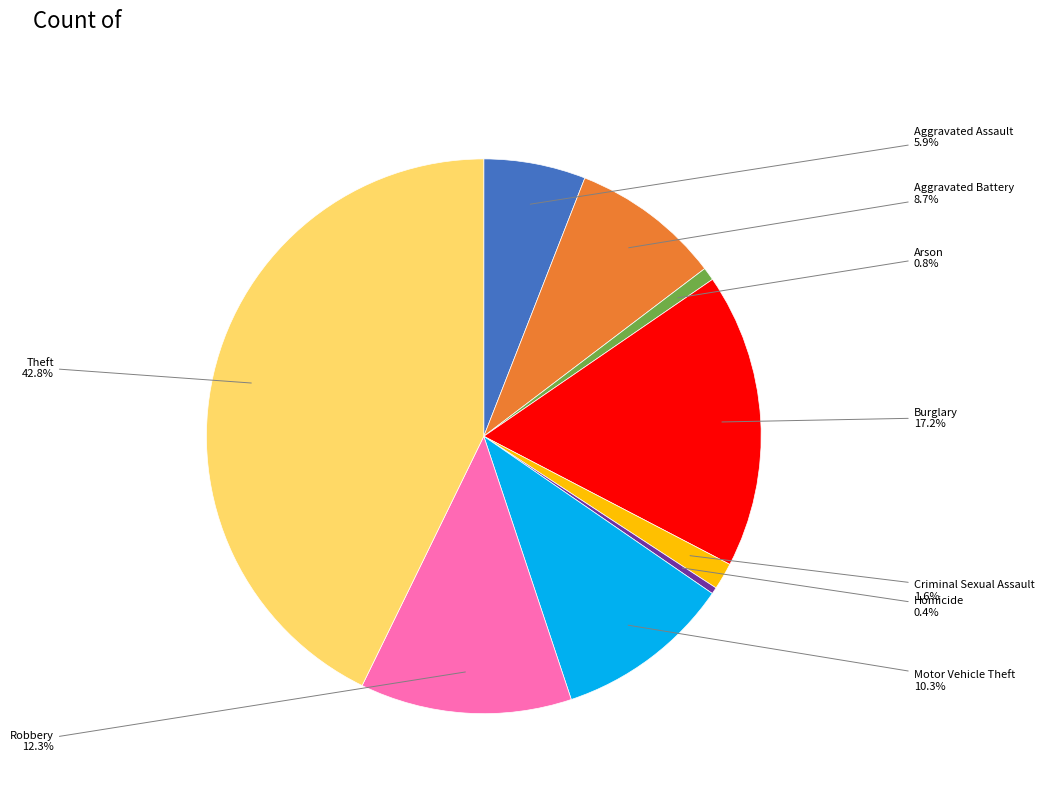

Is there a majority slice in this chart?

No